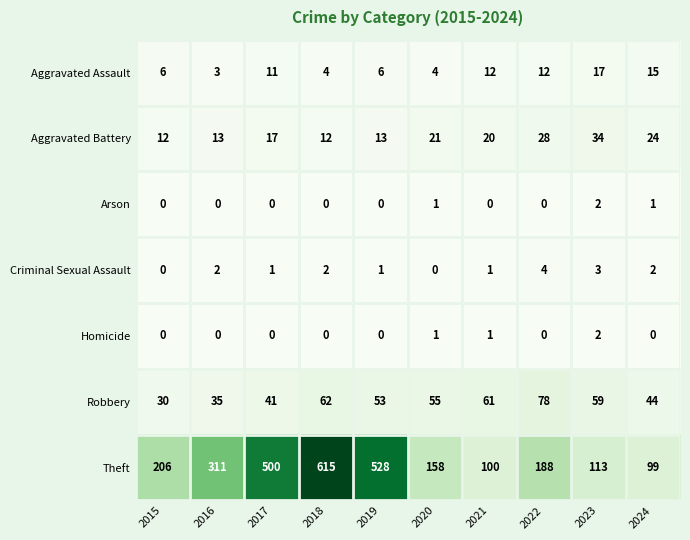

What is the total value across all series at 2020?

240